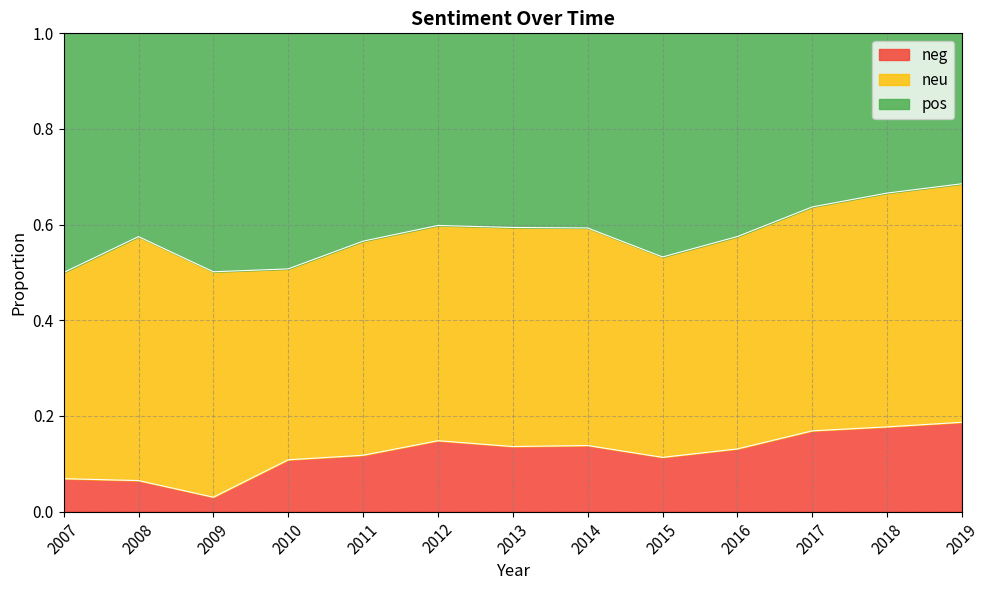

In pos, how many points are higher than both neighbors (excluding endpoints)?

2